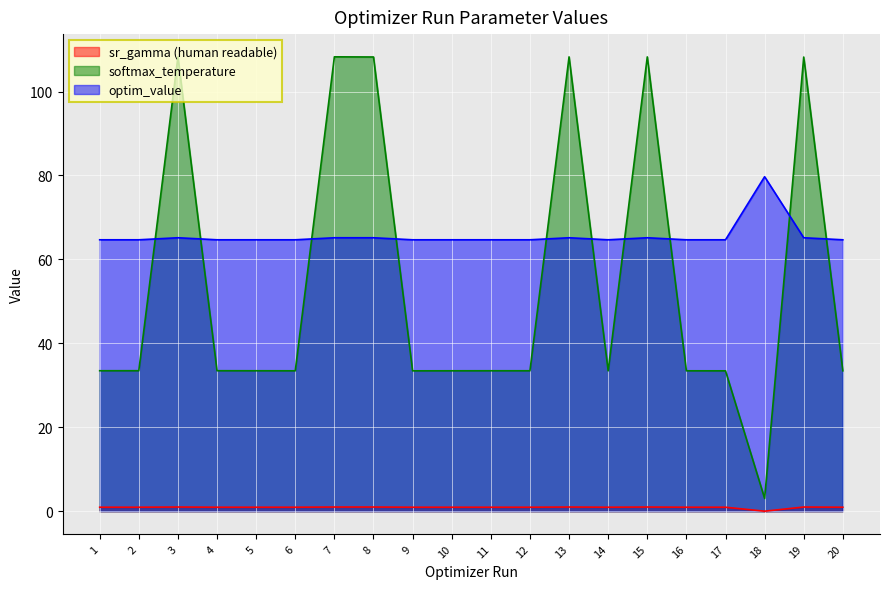

At which category does sr_gamma (human readable) reach its first local peak?

3